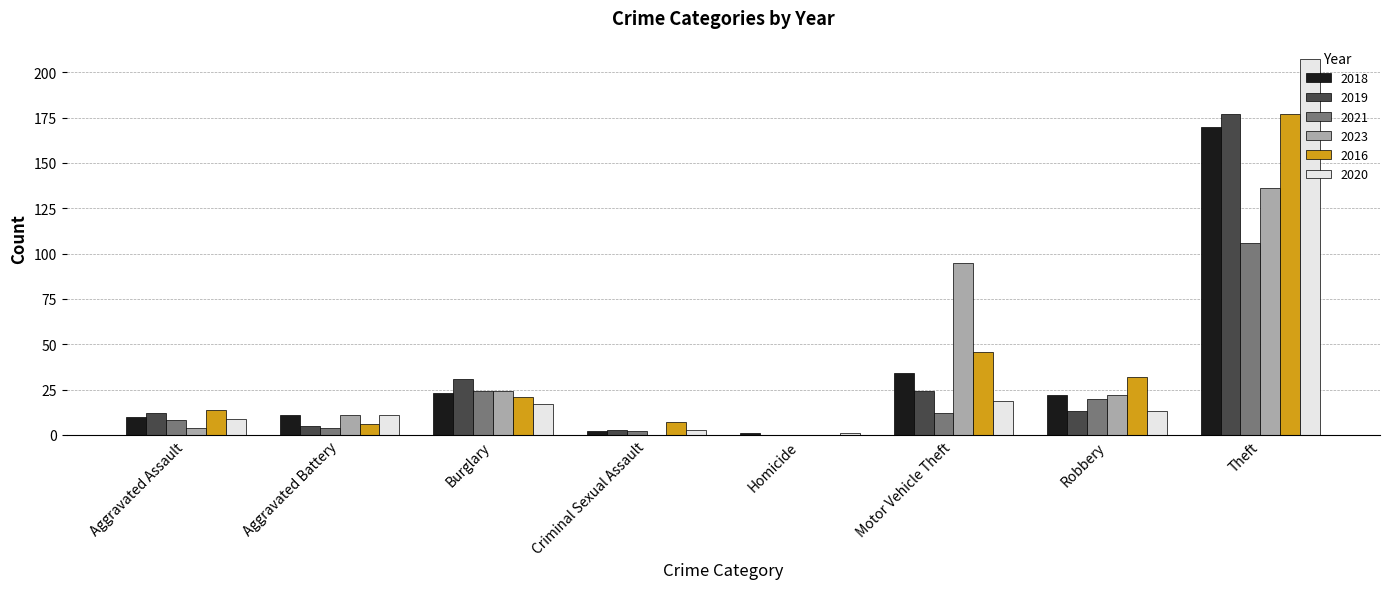

The value of 2020 at Homicide is 1. True or false?

True